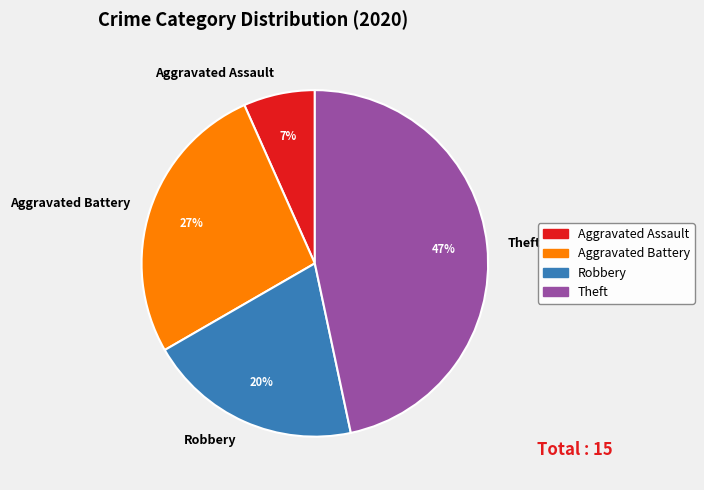

How many slices are in this pie chart?

4